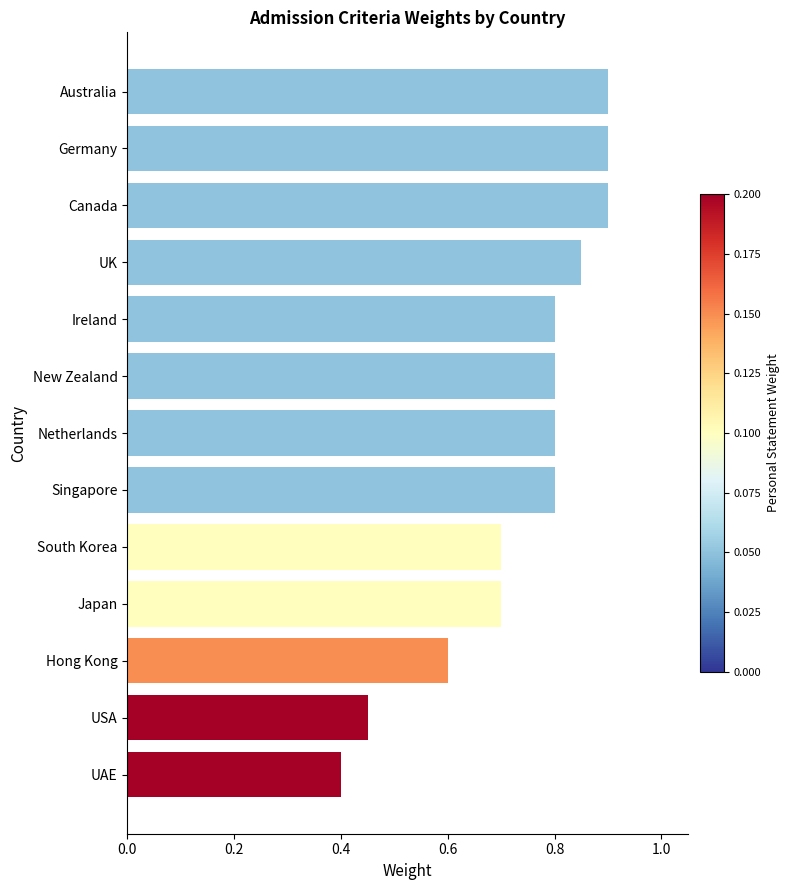

What is the average value?

0.7